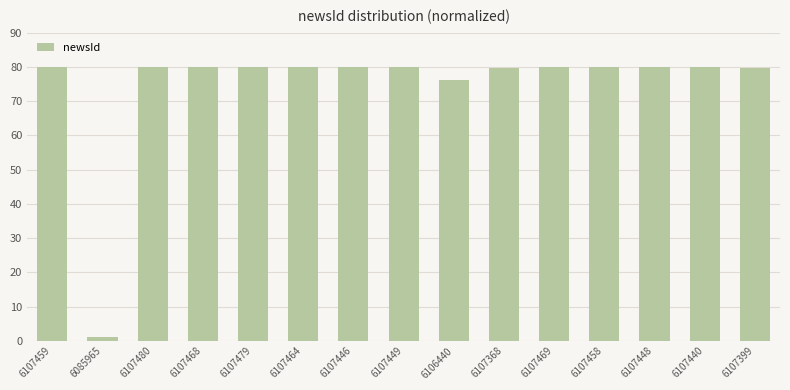

What is the maximum value shown in the chart?

80.0